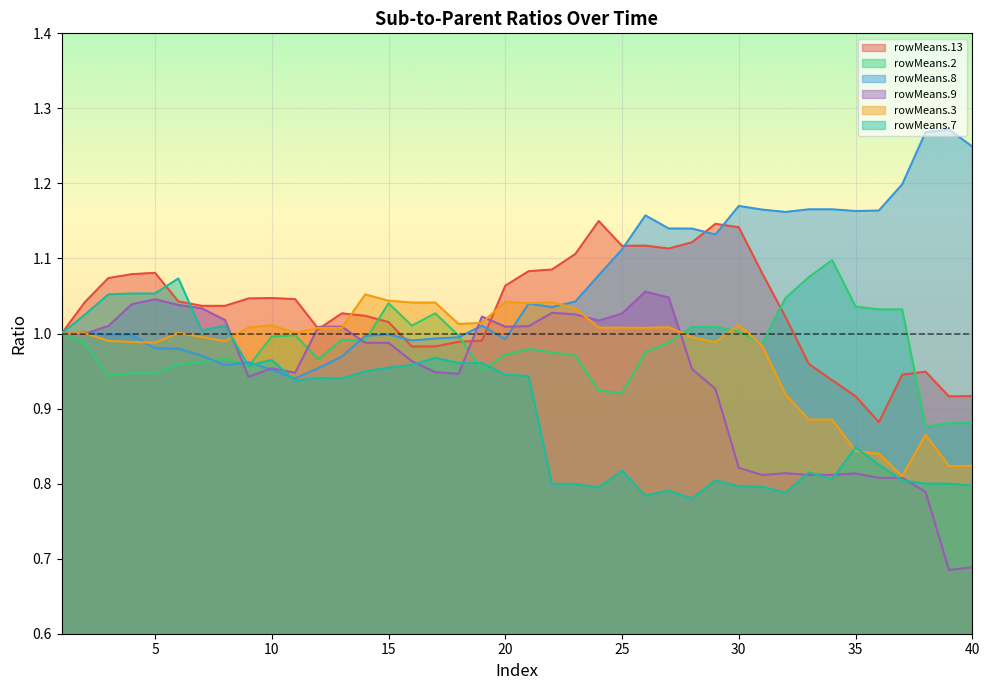

Which has a higher value, 35 or 8?

8